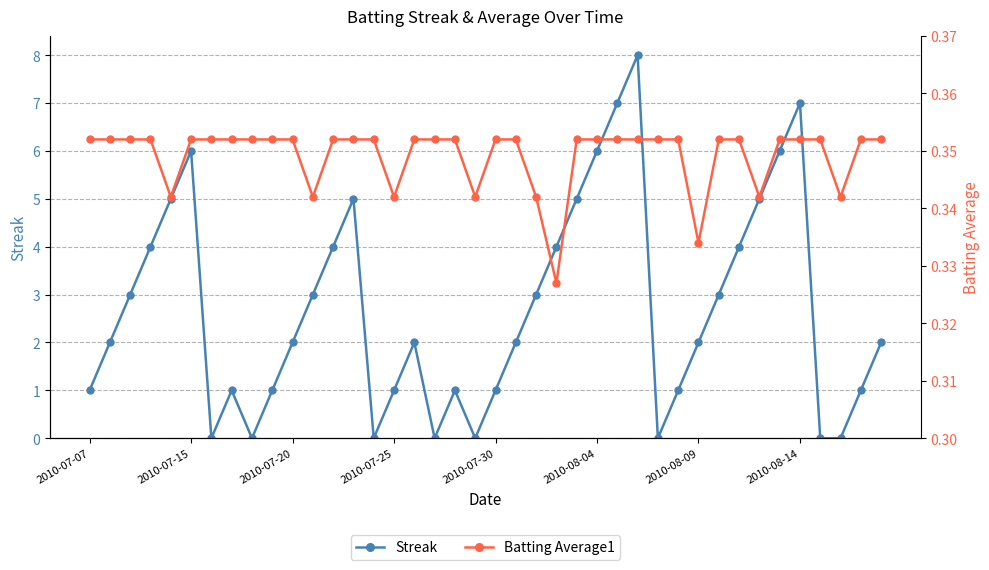

True or false: Streak has a value of 1 at 2010-07-30.

True